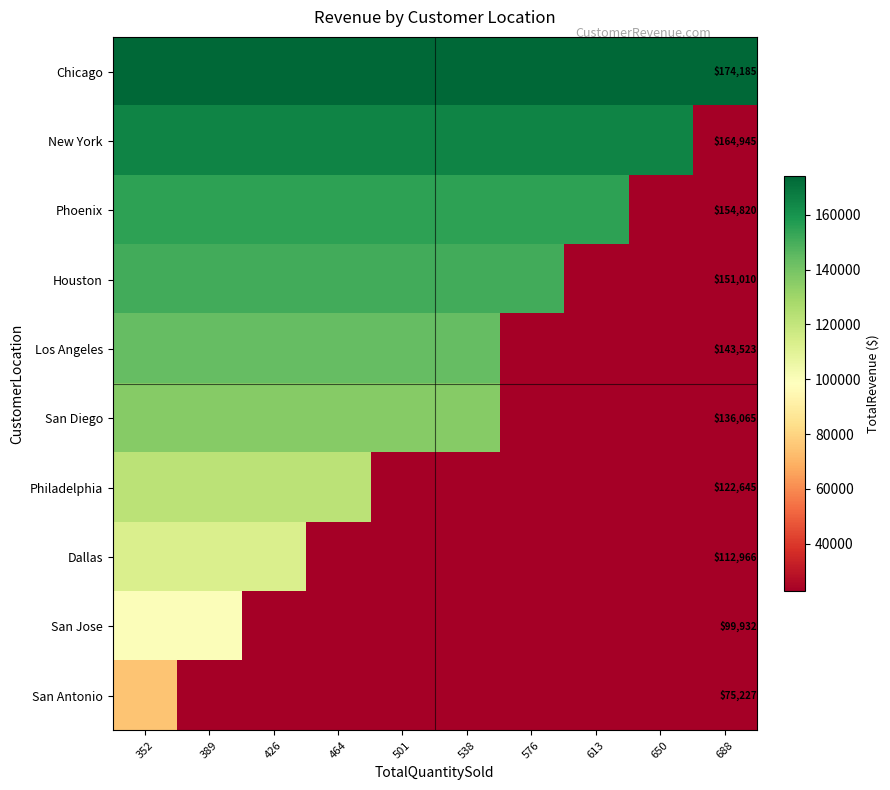

What is the sum of the Los Angeles values at 501 and 464?

287046.1